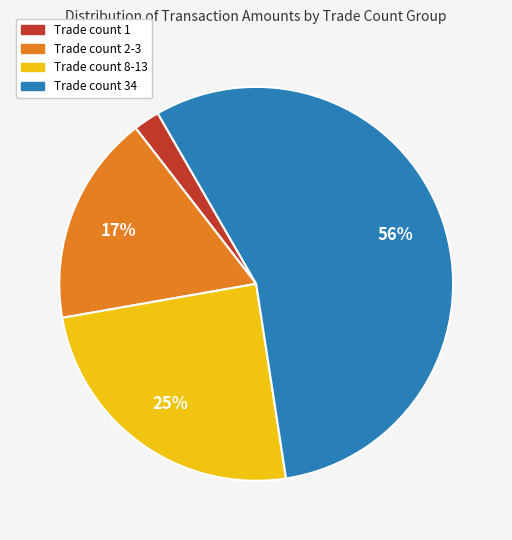

Does any single category account for the majority?

Yes